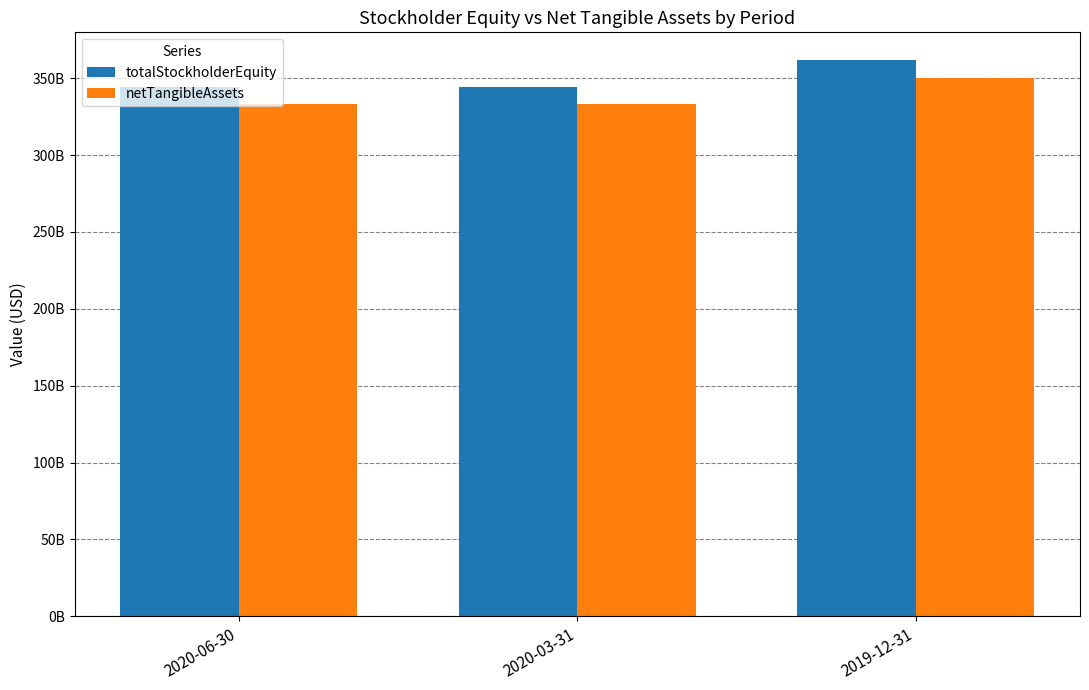

Are the bars horizontal?

No